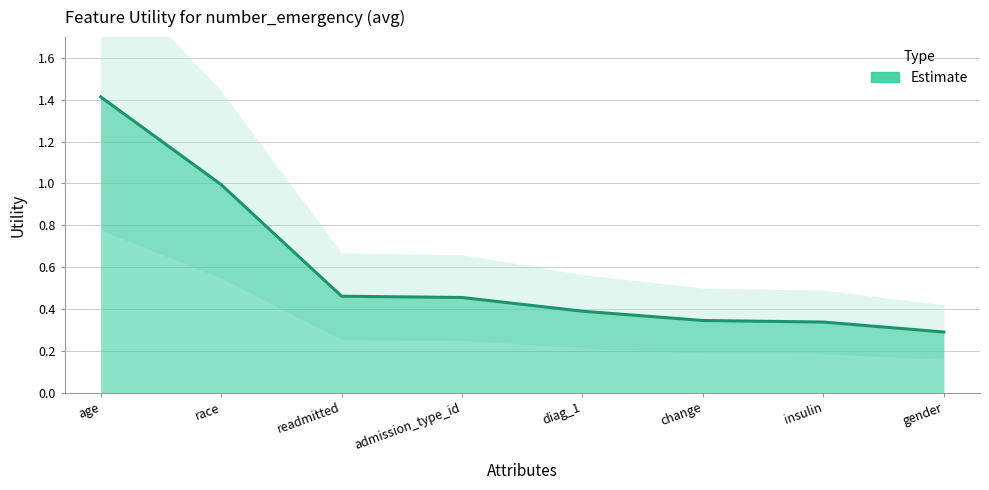

How many lines are shown in the chart?

1